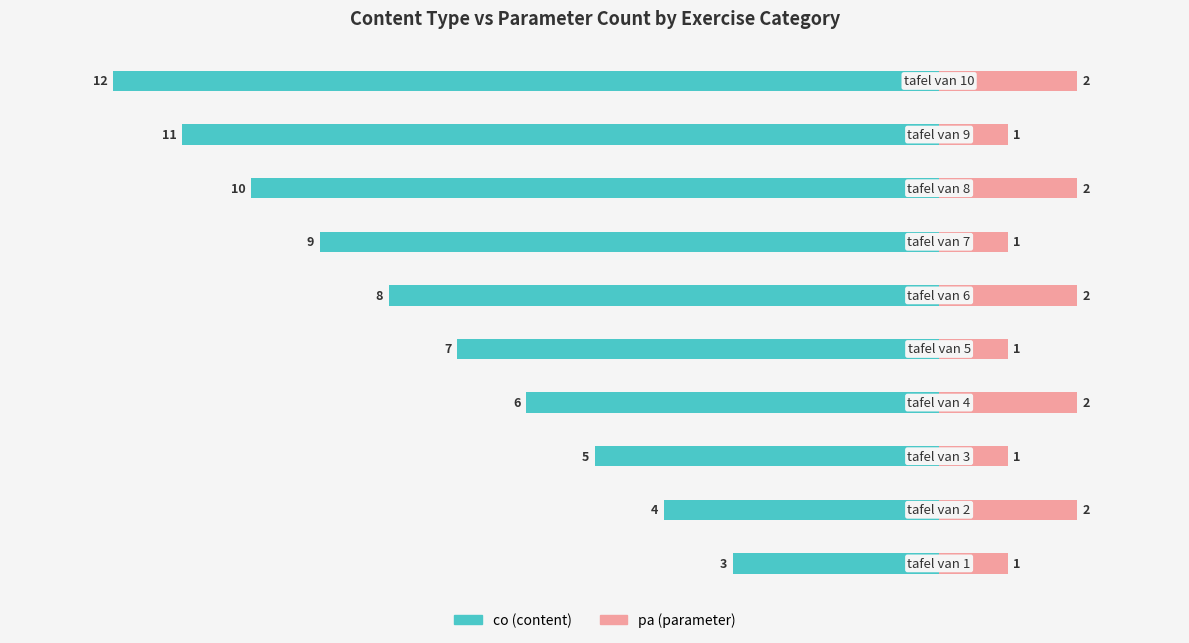

What is the difference between the maximum and minimum values in the pa series?

1